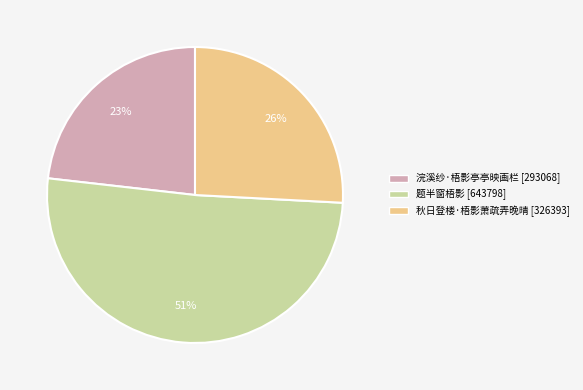

Combined, do 题半窗梧影 and 浣溪纱·梧影亭亭映画栏 account for over 50%?

Yes